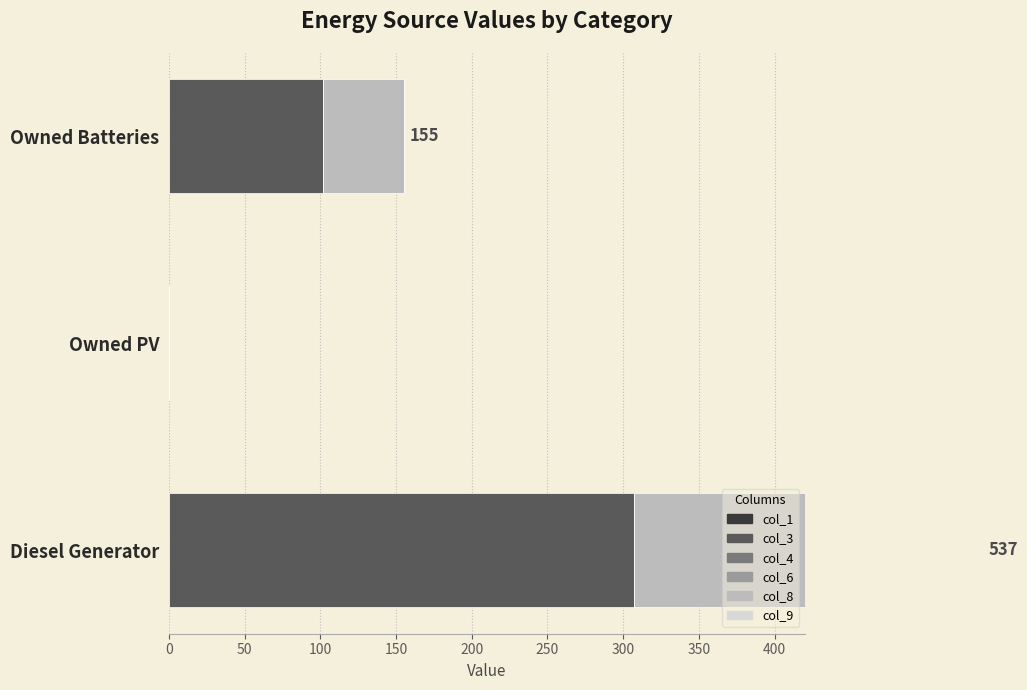

Is it true that col_9 equals 1.2 at Owned PV?

False